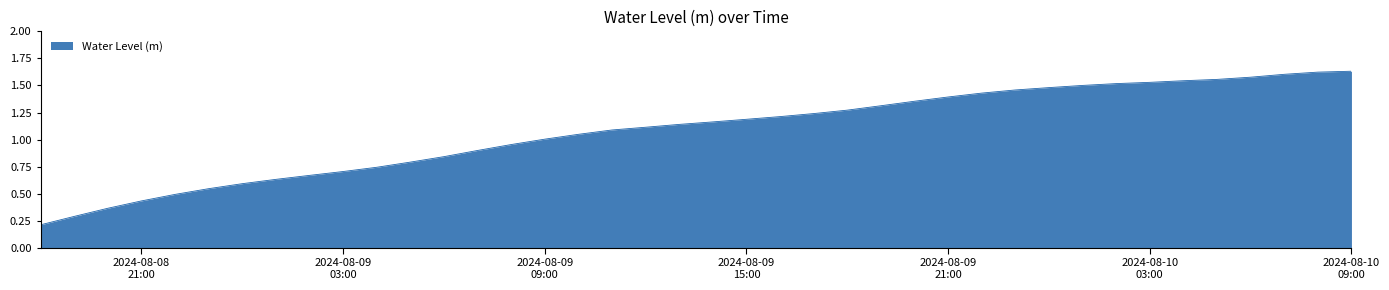

Reading left to right, what are all the values shown in this chart?

0.2	0.3	0.4	0.4	0.5	0.5	0.6	0.6	0.7	0.7	0.7	0.8	0.8	0.9	1.0	1.0	1.0	1.1	1.1	1.1	1.2	1.2	1.2	1.2	1.3	1.3	1.4	1.4	1.4	1.5	1.5	1.5	1.5	1.5	1.5	1.6	1.6	1.6	1.6	1.6